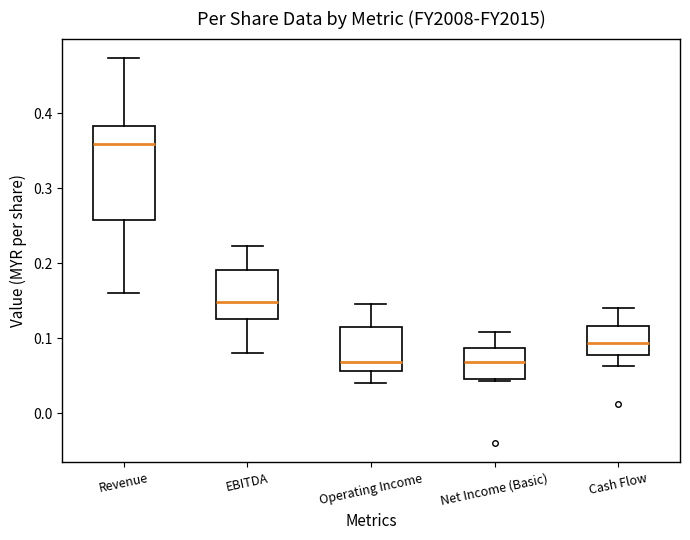

Reading left to right, read every box against the y-axis: the position of its median line, the range the box covers, and the ends of its whiskers. The values are not printed on the chart, so give them approximately, as read against the axis.

Revenue: median 0.36, box 0.26 to 0.38, whiskers 0.16 to 0.47
EBITDA: median 0.15, box 0.13 to 0.19, whiskers 0.08 to 0.22
Operating Income: median 0.07, box 0.06 to 0.12, whiskers 0.04 to 0.15
Net Income (Basic): median 0.07, box 0.05 to 0.09, whiskers 0.04 to 0.11
Cash Flow: median 0.09, box 0.08 to 0.12, whiskers 0.06 to 0.14